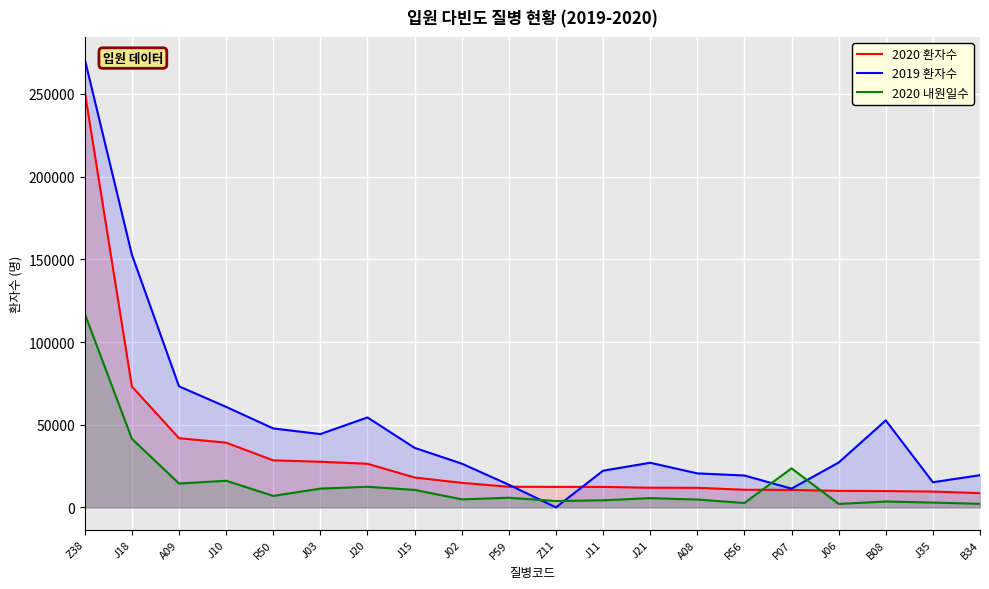

True or false: 2020 환자수 has more than 1 interior local peaks.

False